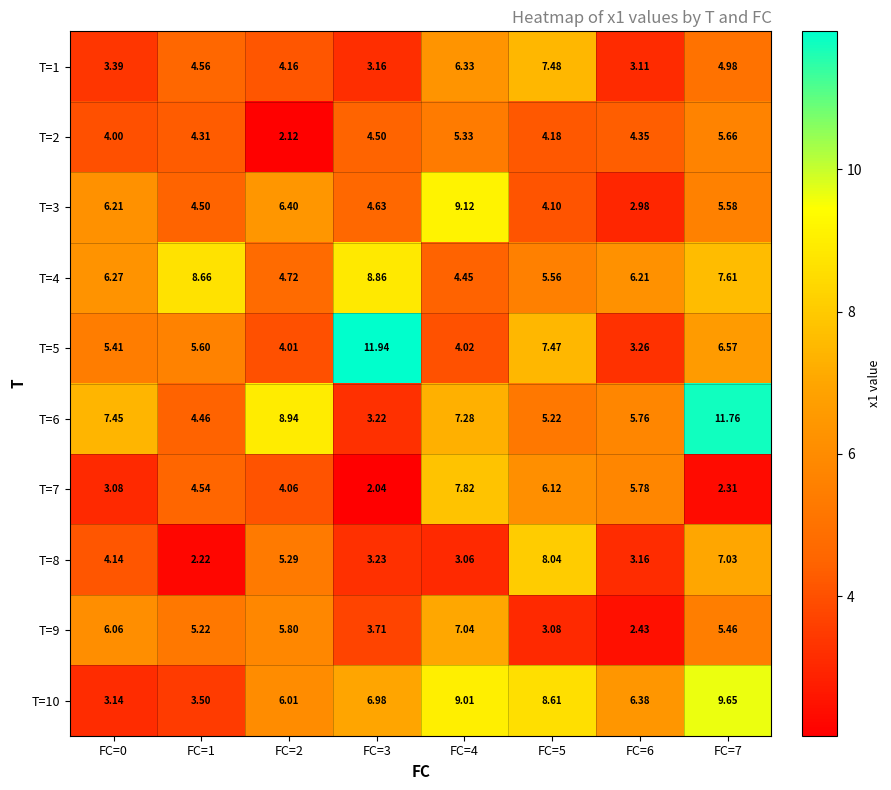

Is the value of T=1 at FC=1 greater than the value of T=4 at FC=0?

No